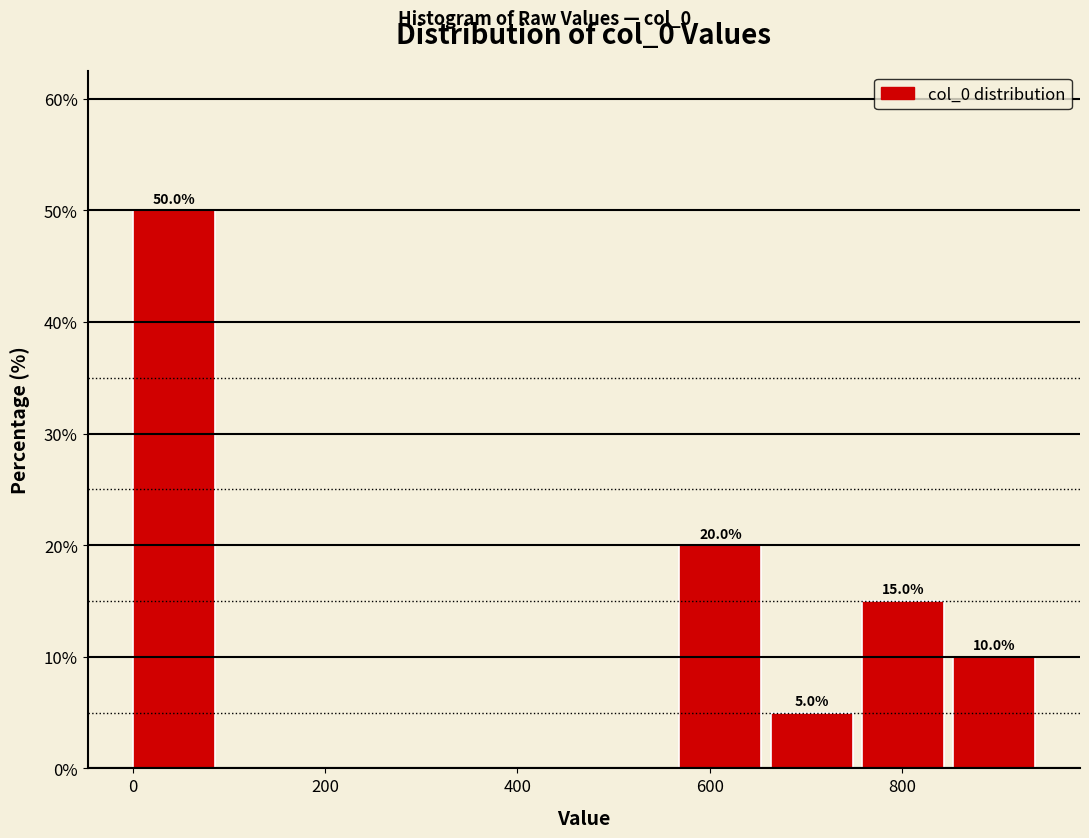

Over which range of the x-axis is the bar tallest?

0 to 100